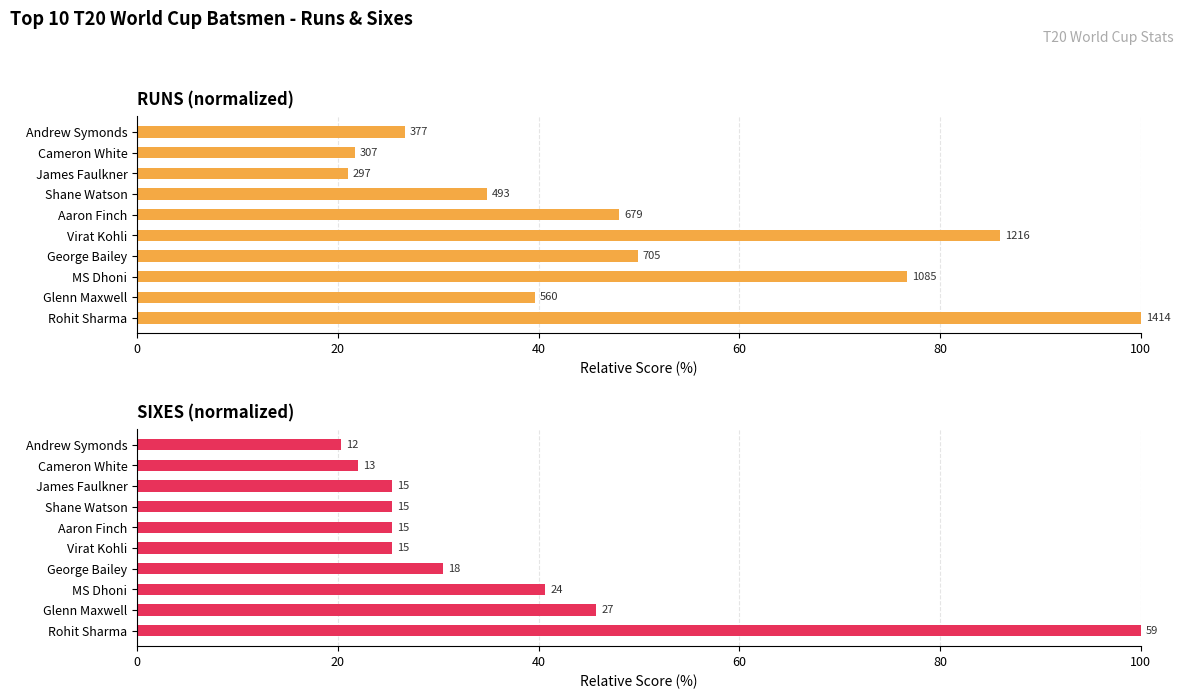

Which series changed the most between Shane Watson and Cameron White?

RUNS